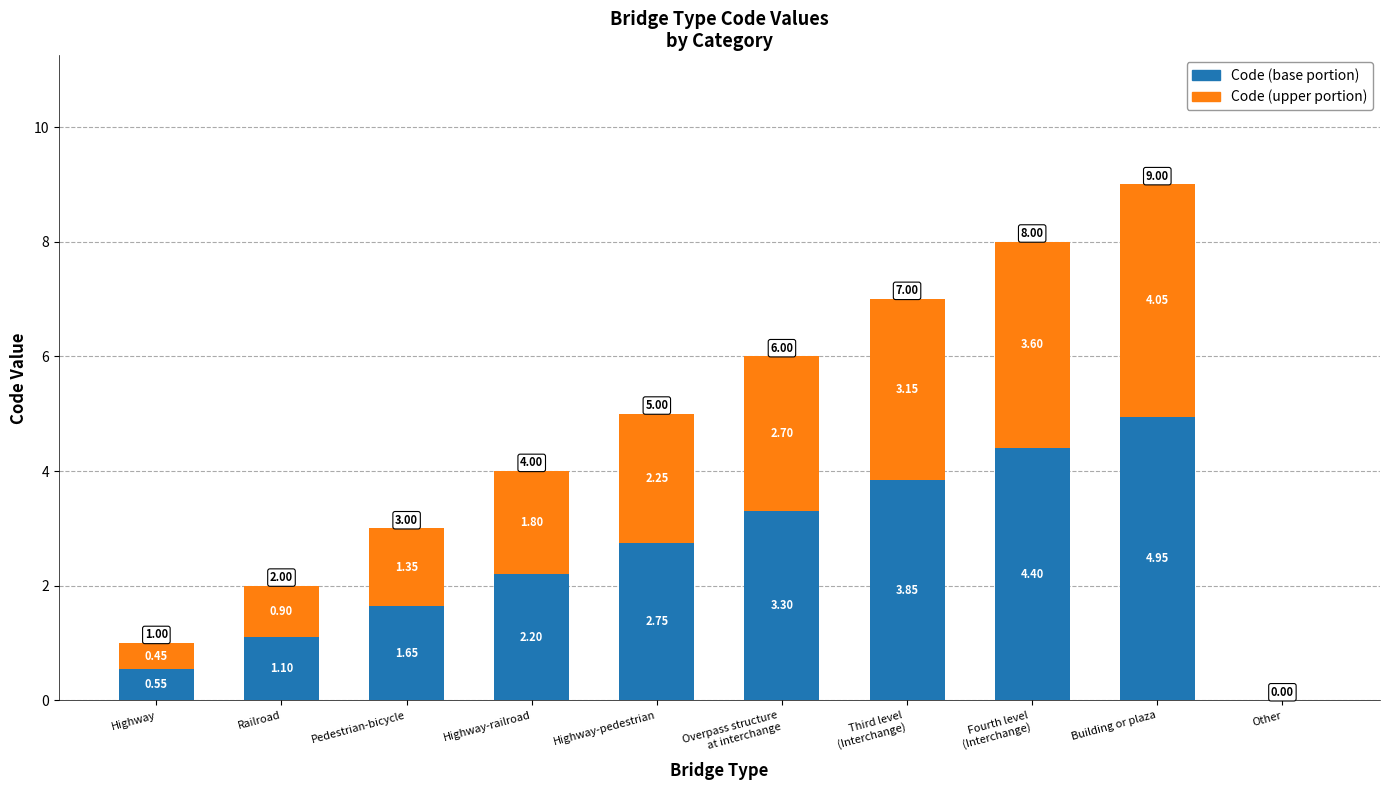

At which category is the sum across all series the highest?

Building or plaza